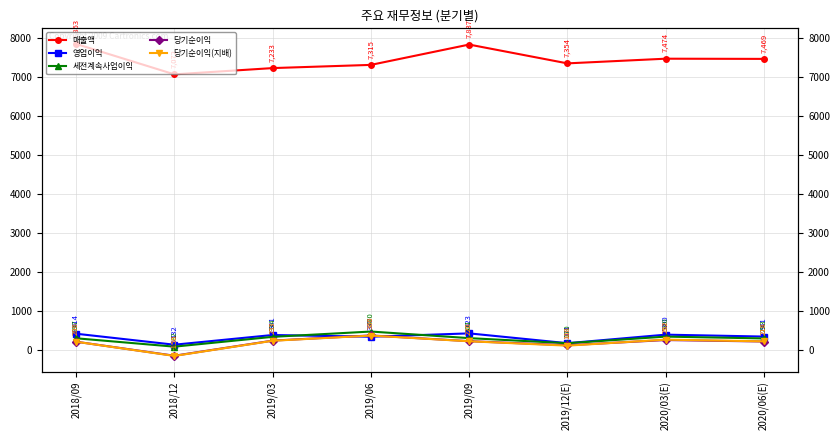

At which label does 당기순이익(지배) reach its peak?

2019/06